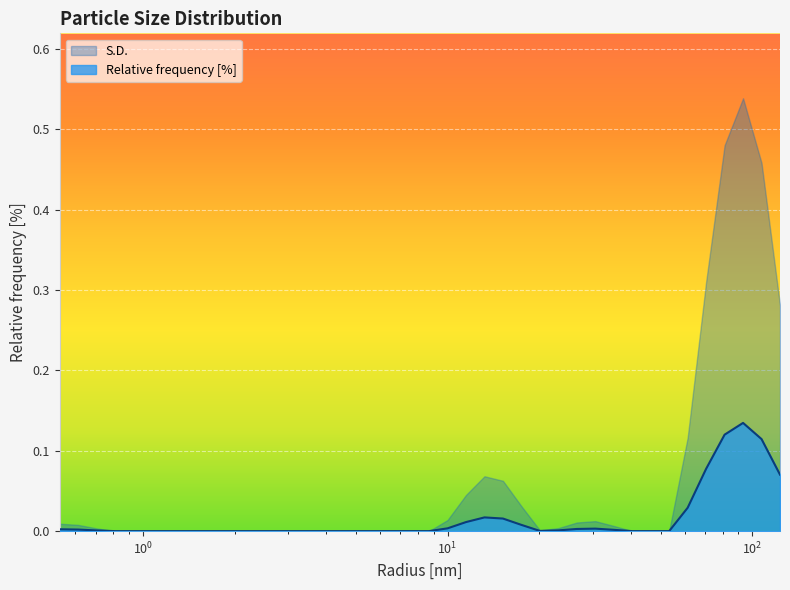

List the series in order of their peak value, highest first.

S.D., Relative frequency [%]